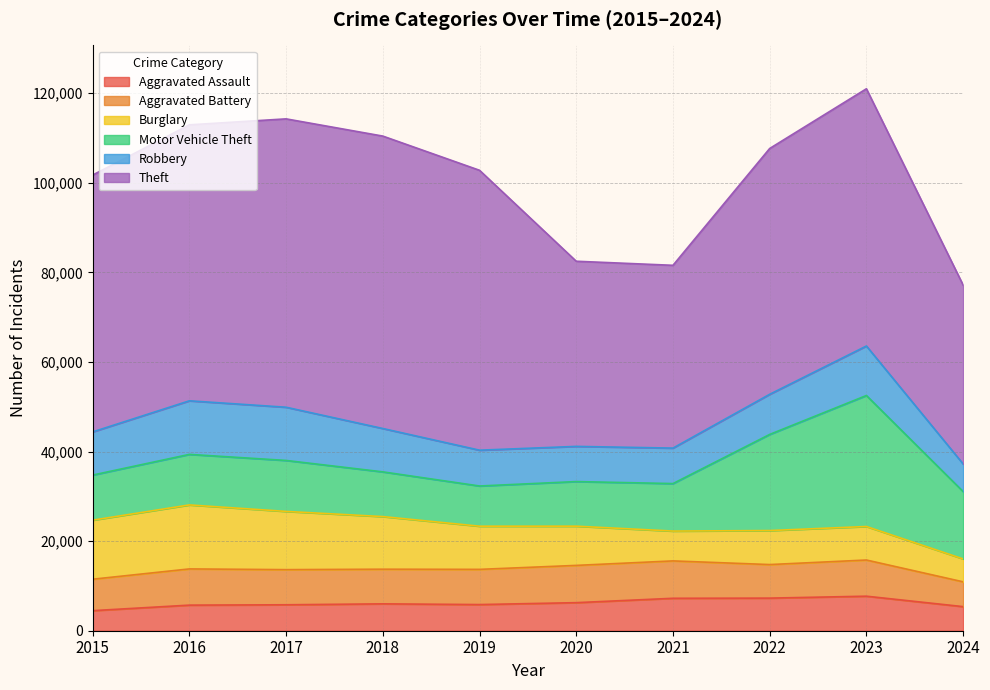

How many lines are shown in the chart?

6